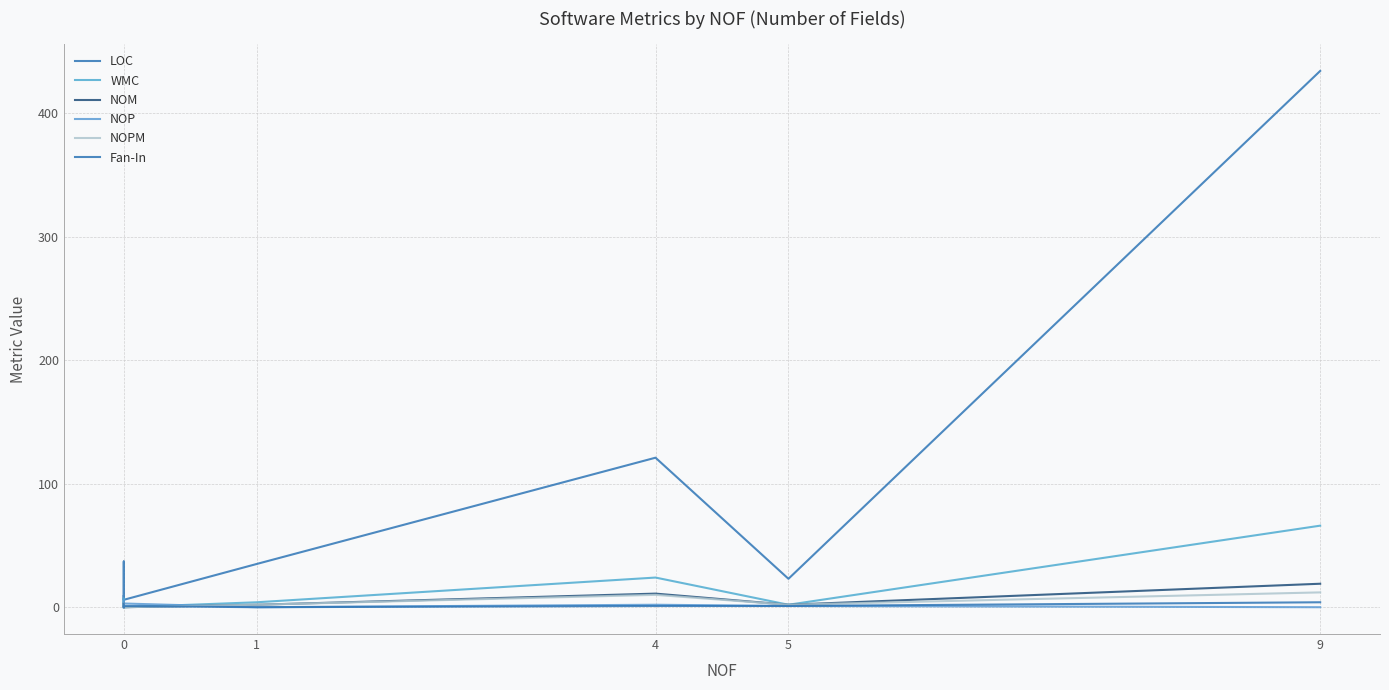

Where is NOP nearest to the value 3?

9